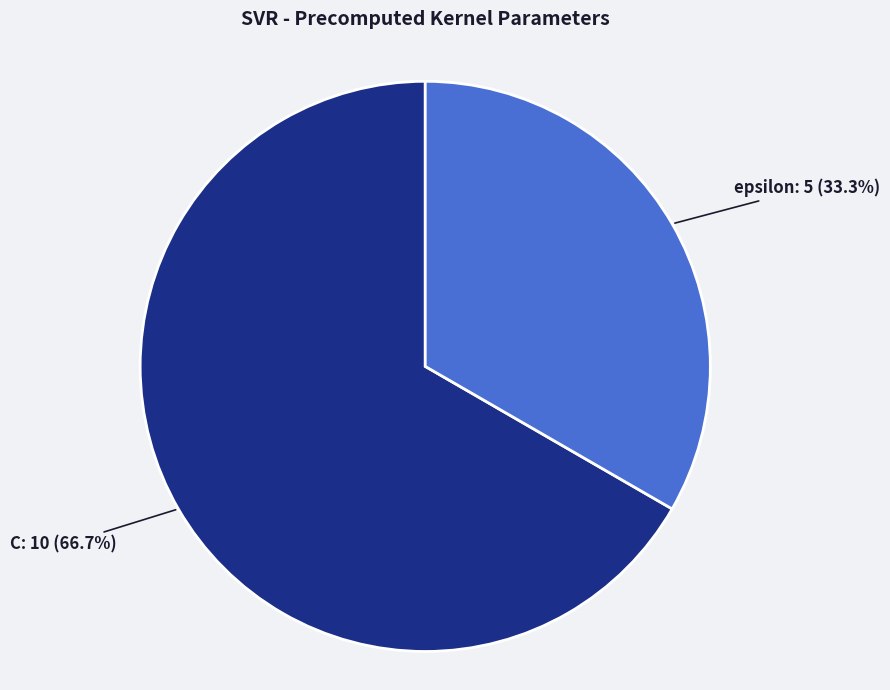

Is there any slice that represents more than half of the pie?

Yes